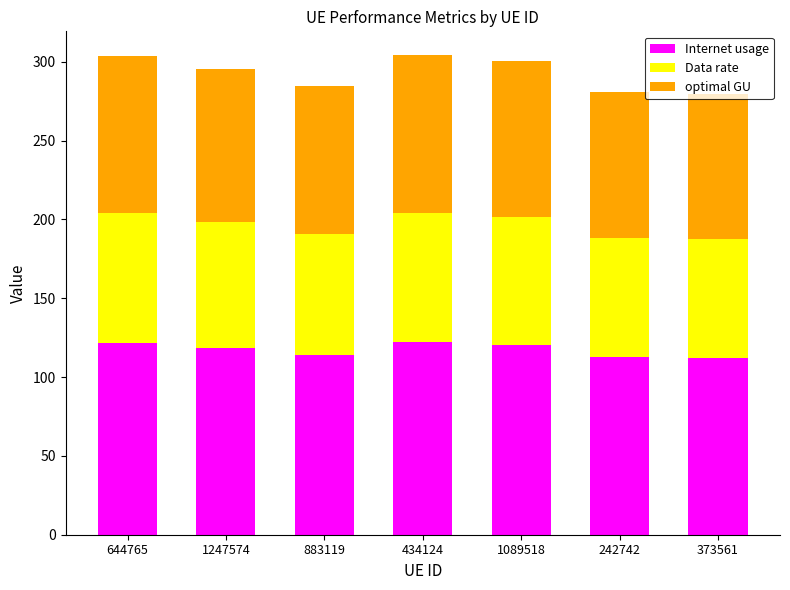

Is it true that Internet usage equals 118.6 at 1247574?

True